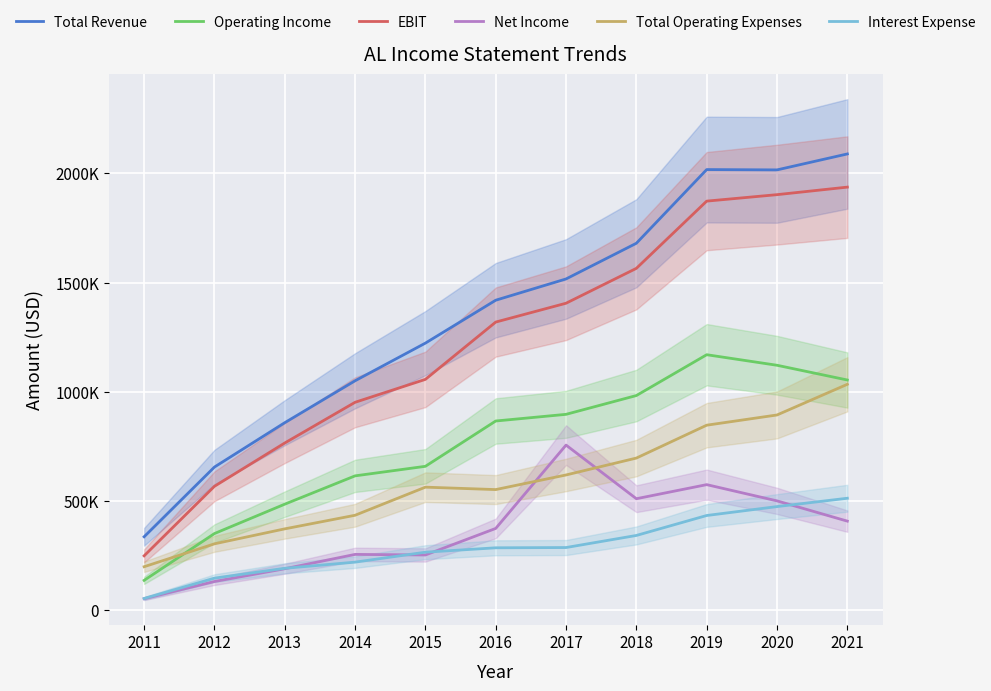

At which category does Total Revenue reach its first local peak?

2019